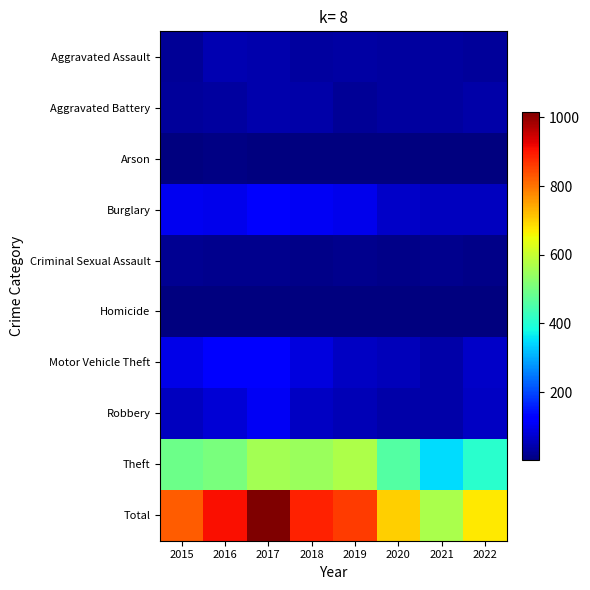

Which series changed the most between 2018 and 2020?

Total